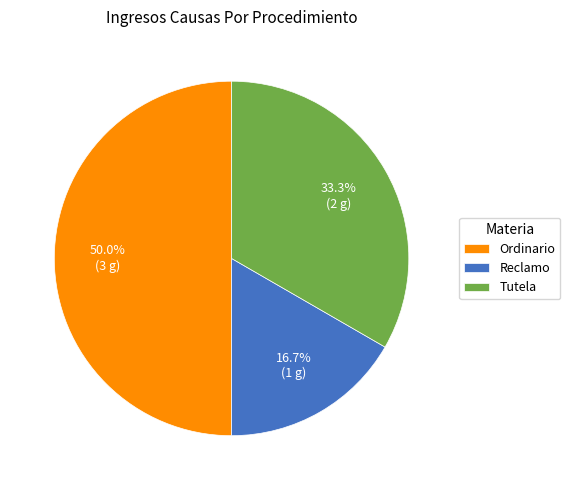

To the nearest percent, what is the average slice percentage?

33%